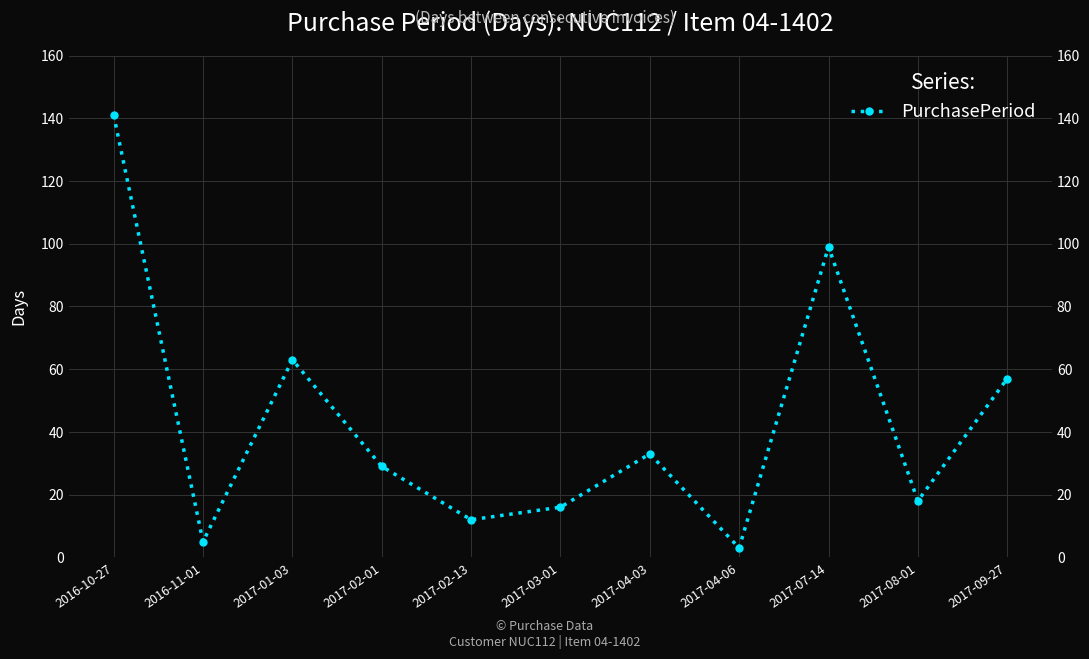

What is the minimum value shown in the chart?

3